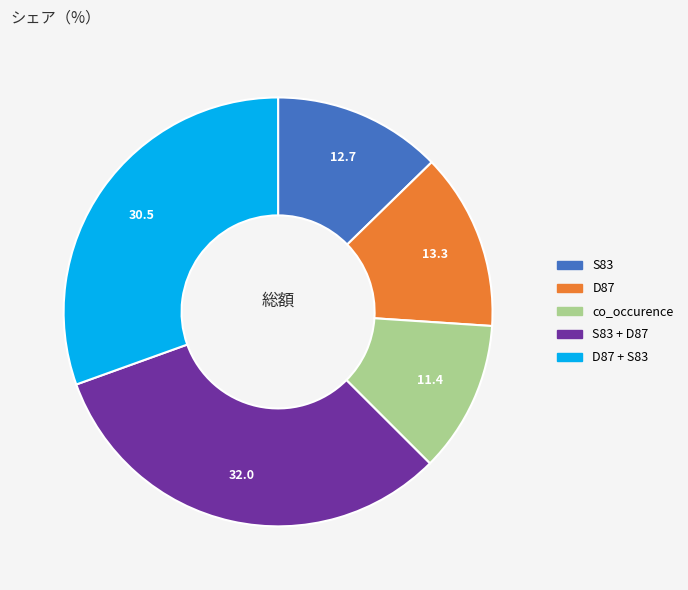

Does any single category account for the majority?

No